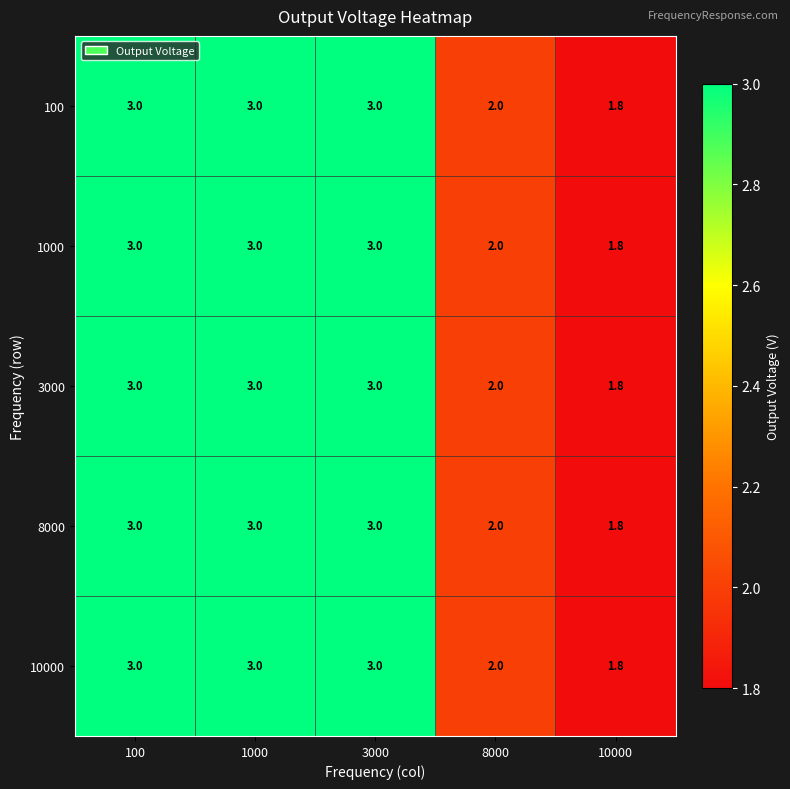

What is the difference between the second highest and second lowest values in the 100 series?

1.0